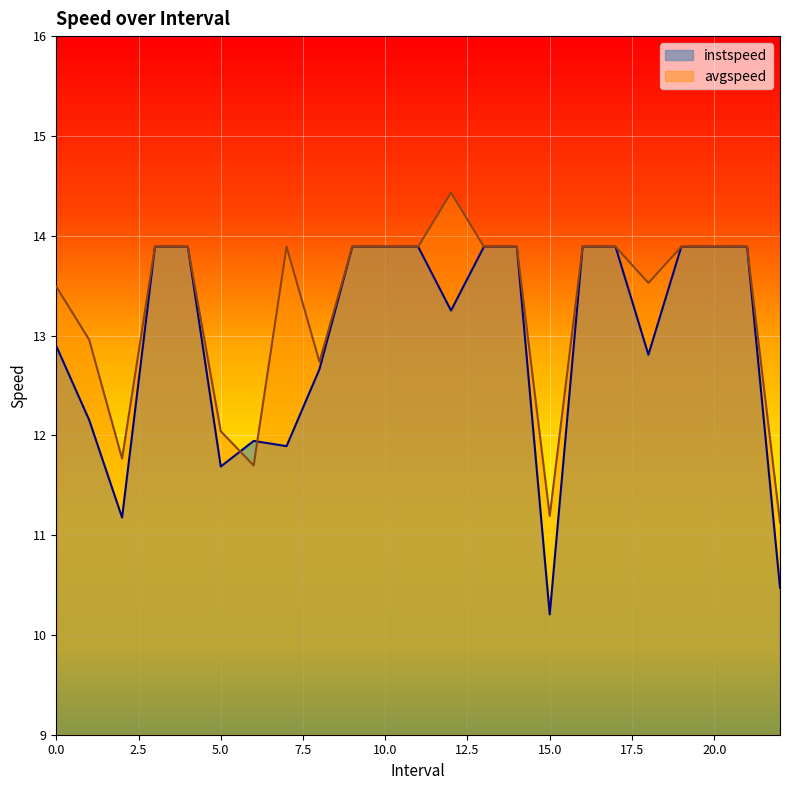

Which series changed the most between 11 and 14?

instspeed